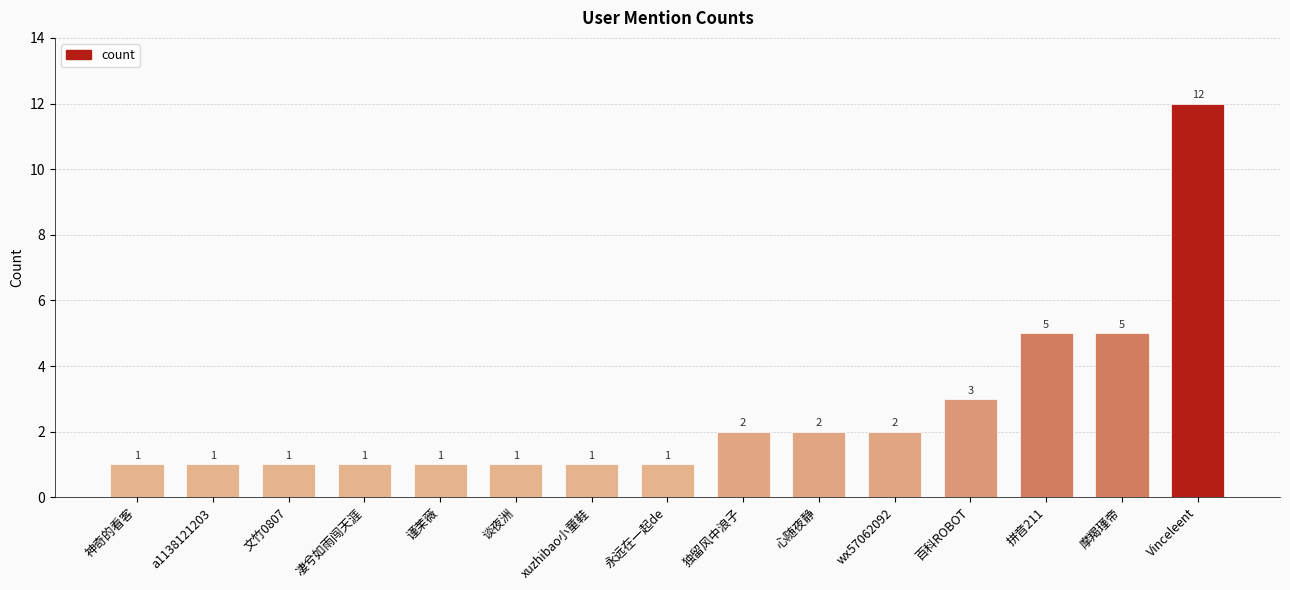

How many data points does each series have?

15